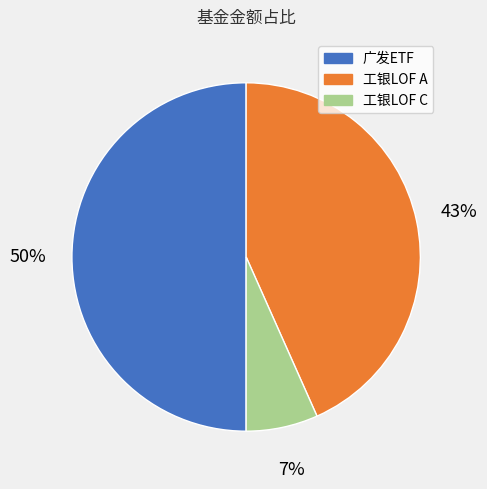

To the nearest percent, what is the average slice percentage?

33%